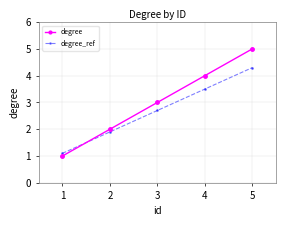

List the series in order of their peak value, lowest first.

degree_ref, degree